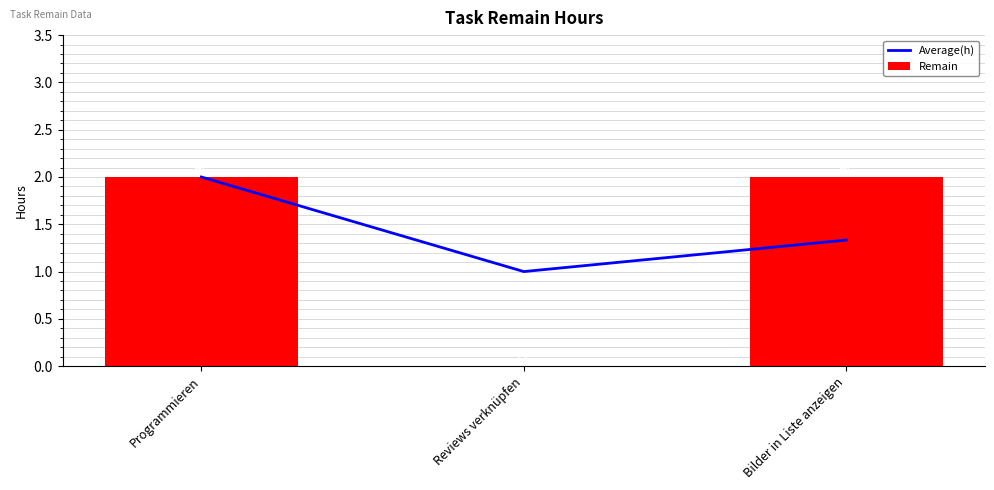

List the labels in order of Remain value, largest first.

Programmieren, Bilder in Liste anzeigen, Reviews verknüpfen